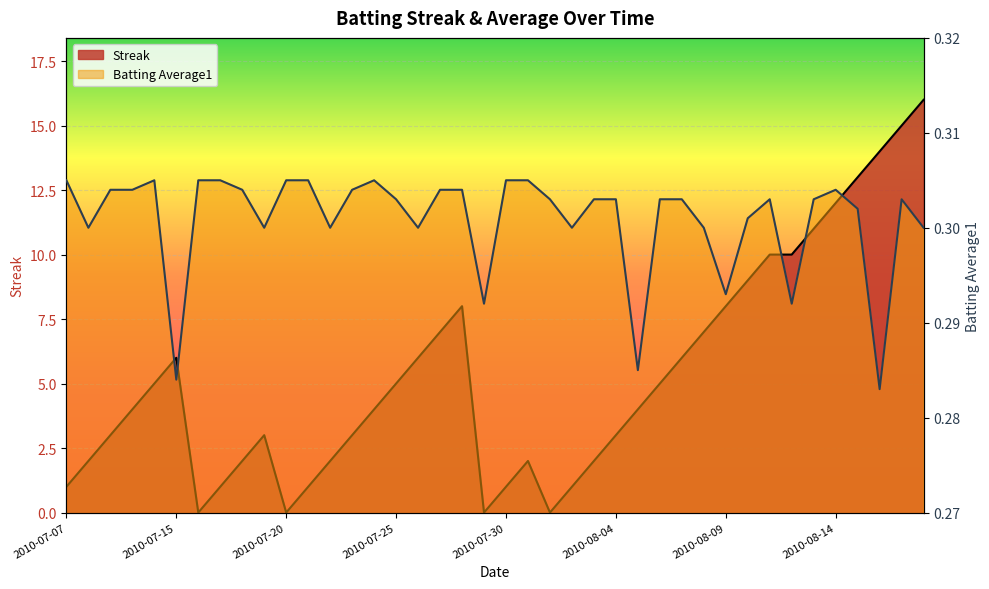

Rank the categories by Streak value from lowest to highest.

2010-07-16, 2010-07-20, 2010-07-29, 2010-08-01, 2010-07-07, 2010-07-17, 2010-07-21, 2010-07-30, 2010-08-02, 2010-07-08, 2010-07-18, 2010-07-22, 2010-07-31, 2010-08-03, 2010-07-09, 2010-07-19, 2010-07-23, 2010-08-04, 2010-07-10, 2010-07-24, 2010-08-05, 2010-07-11, 2010-07-25, 2010-08-06, 2010-07-15, 2010-07-26, 2010-08-07, 2010-07-27, 2010-08-08, 2010-07-28, 2010-08-09, 2010-08-10, 2010-08-11, 2010-08-12, 2010-08-13, 2010-08-14, 2010-08-15, 2010-08-16, 2010-08-17, 2010-08-18